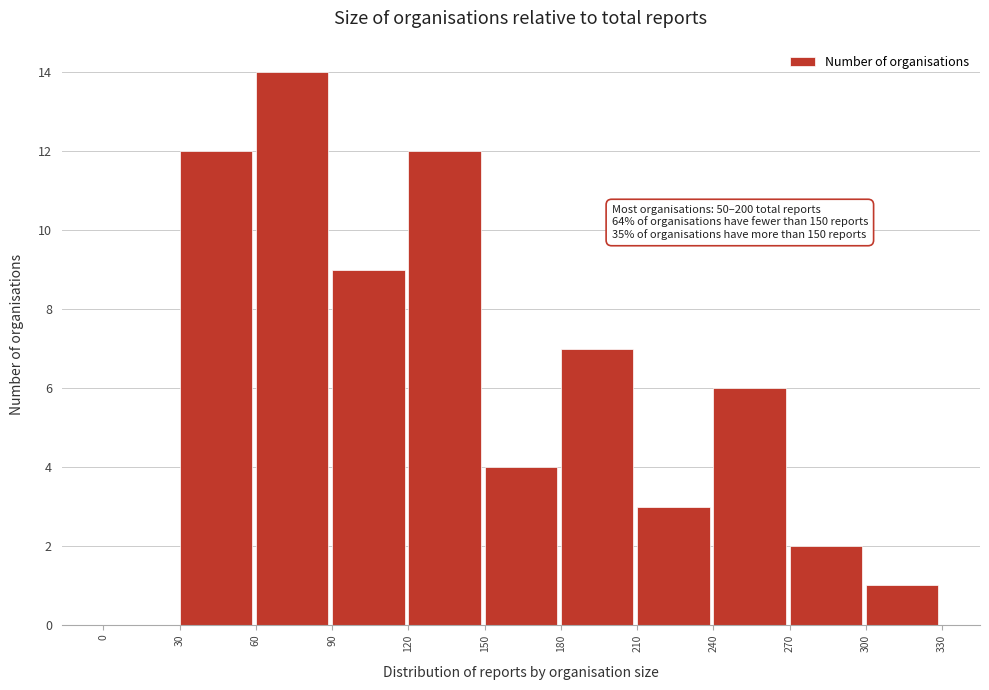

Which range on the x-axis has the tallest bar?

60 to 90